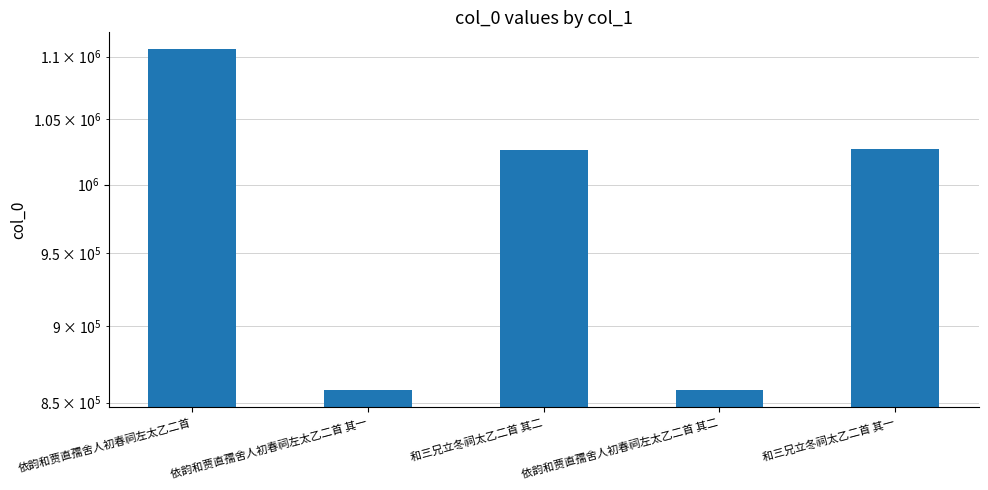

What position from the left is 和三兄立冬祠太乙二首 其二?

3